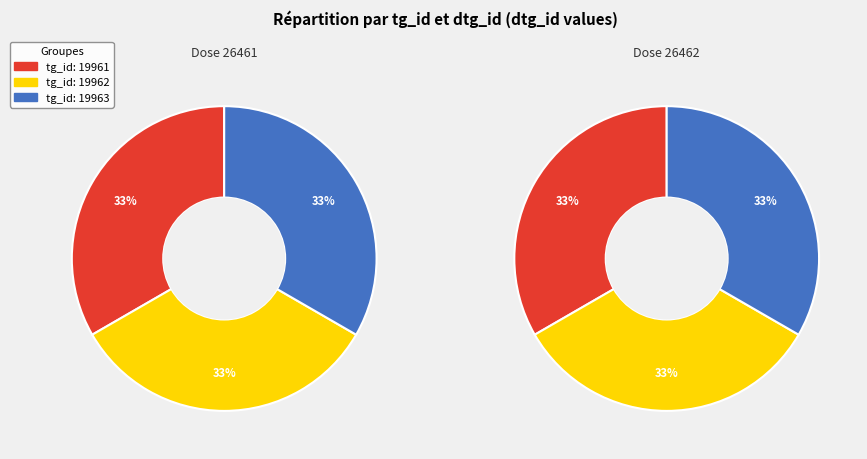

What percentage is the 19963 slice, to the nearest percent?

33%